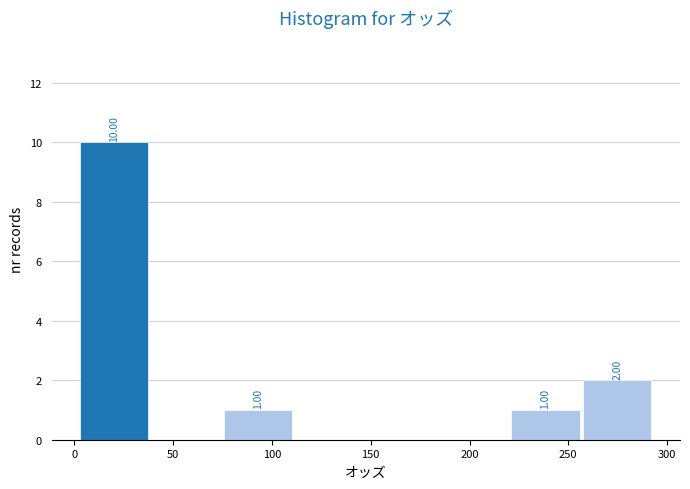

Over which range of the x-axis is the bar tallest?

0 to 40